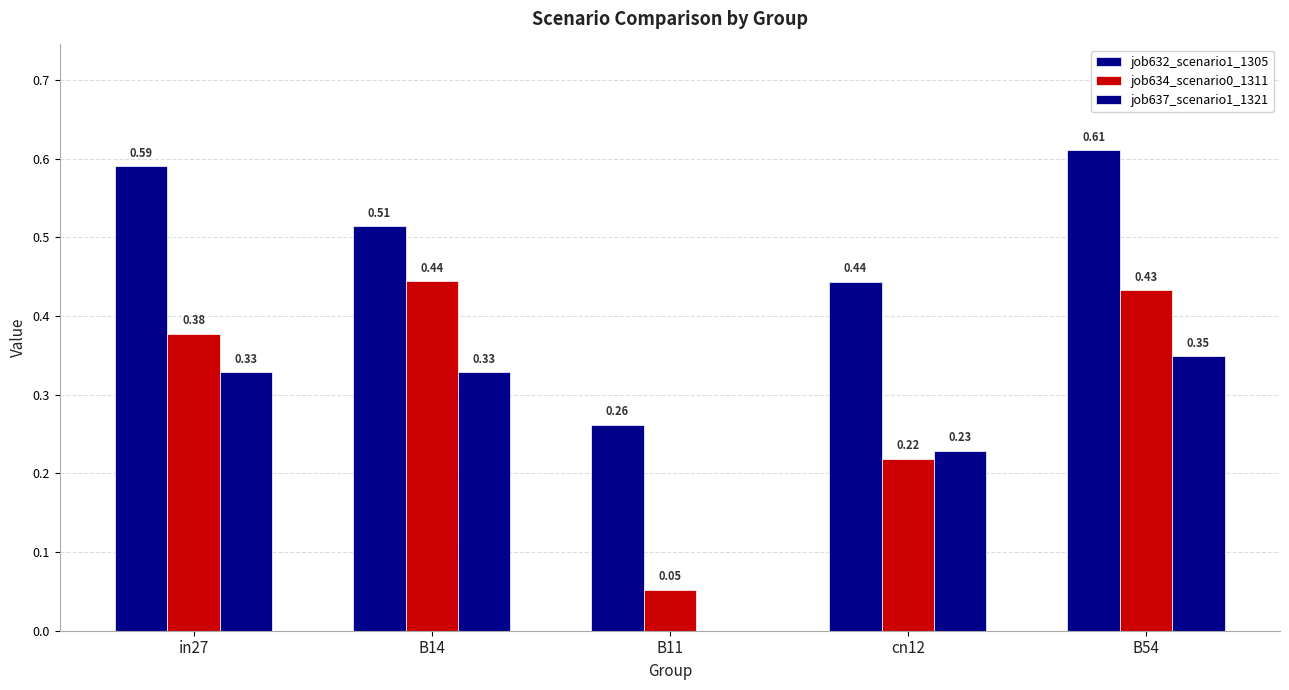

Count the number of data series in this chart.

3